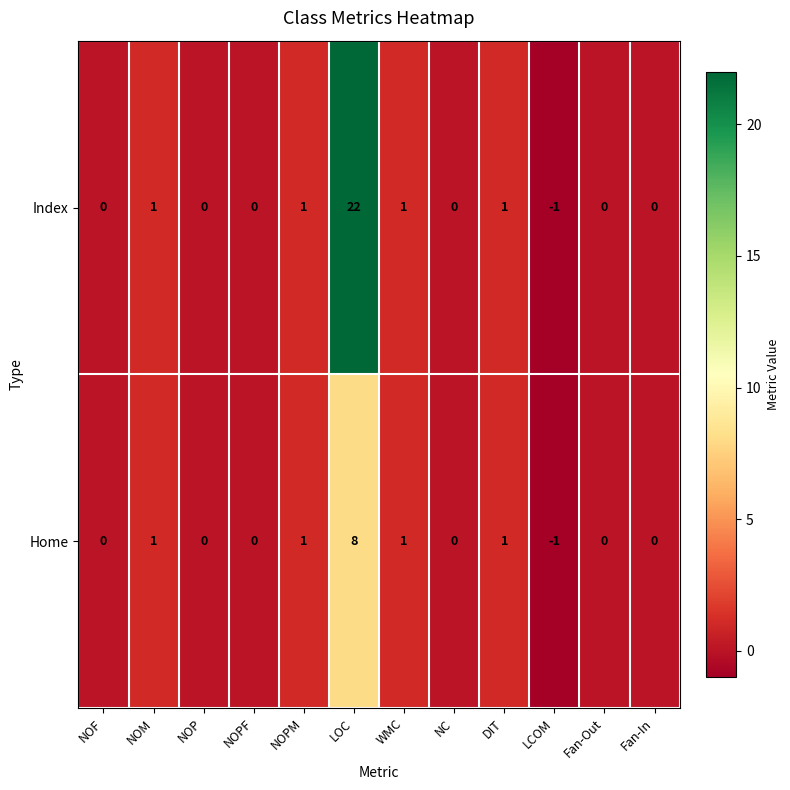

Which series has the largest total across all categories?

Index